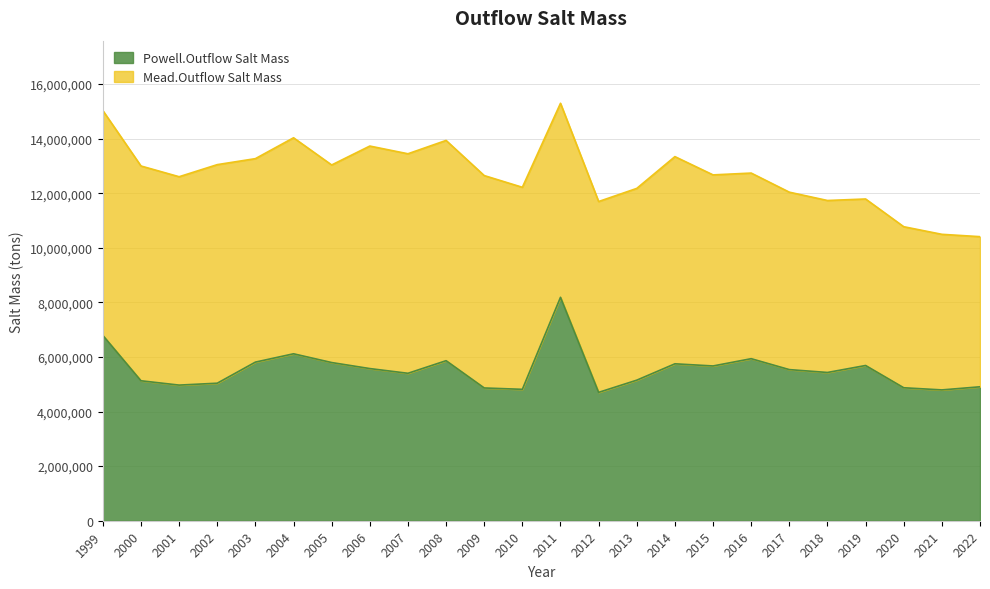

Which category has the lowest value across all series?

2012